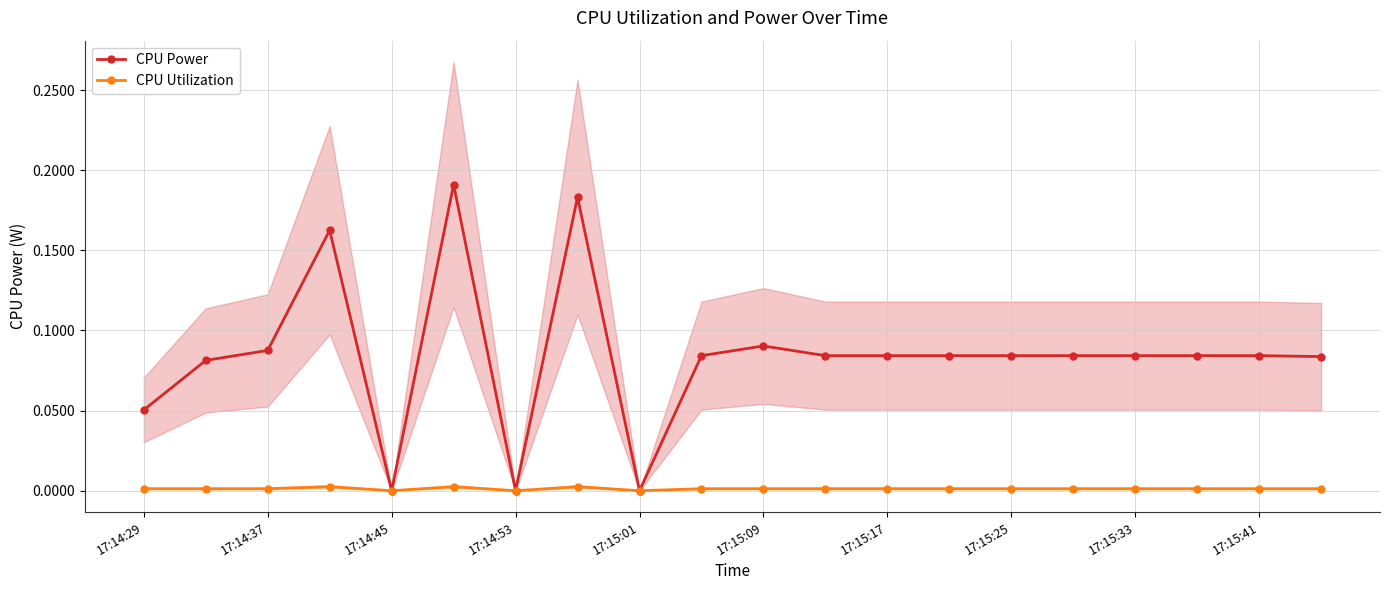

True or false: CPU Power has more than 2 points higher than both neighbors.

True